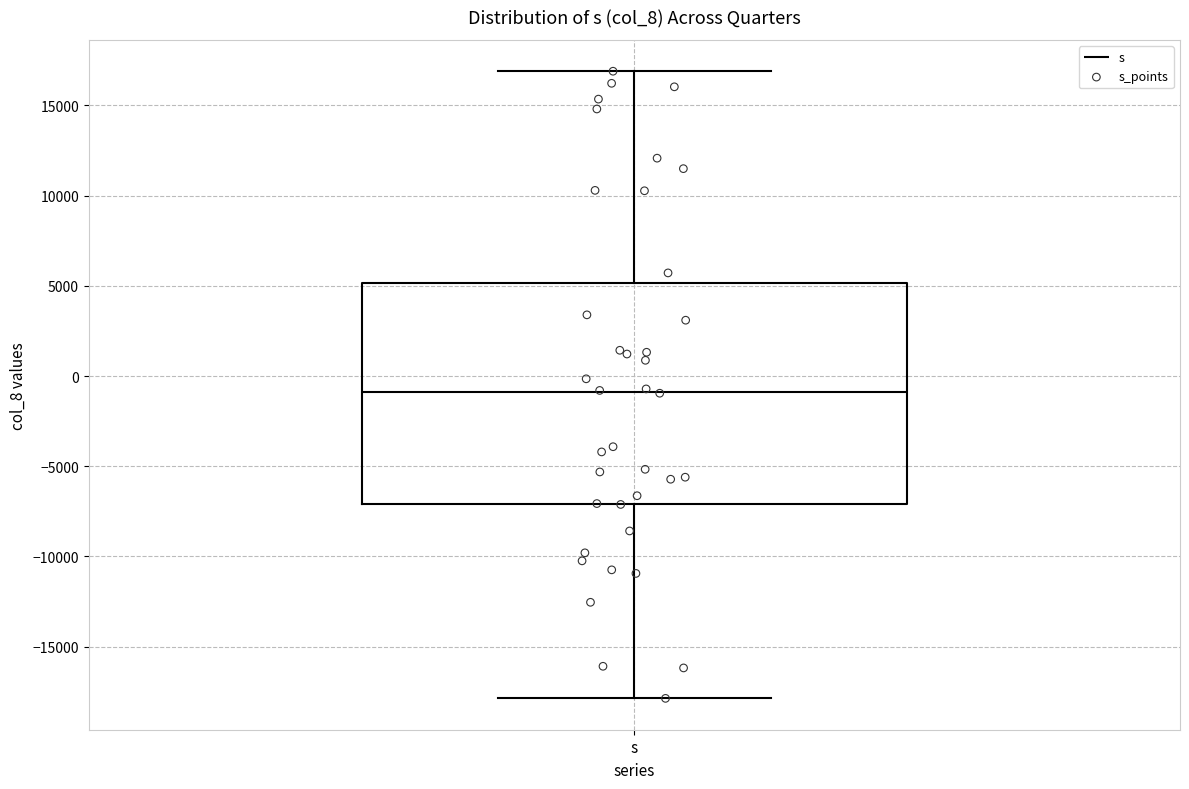

Where does the median line of the box for s sit on the y-axis? The values are not printed on the chart, so give them approximately, as read against the axis.

-1000